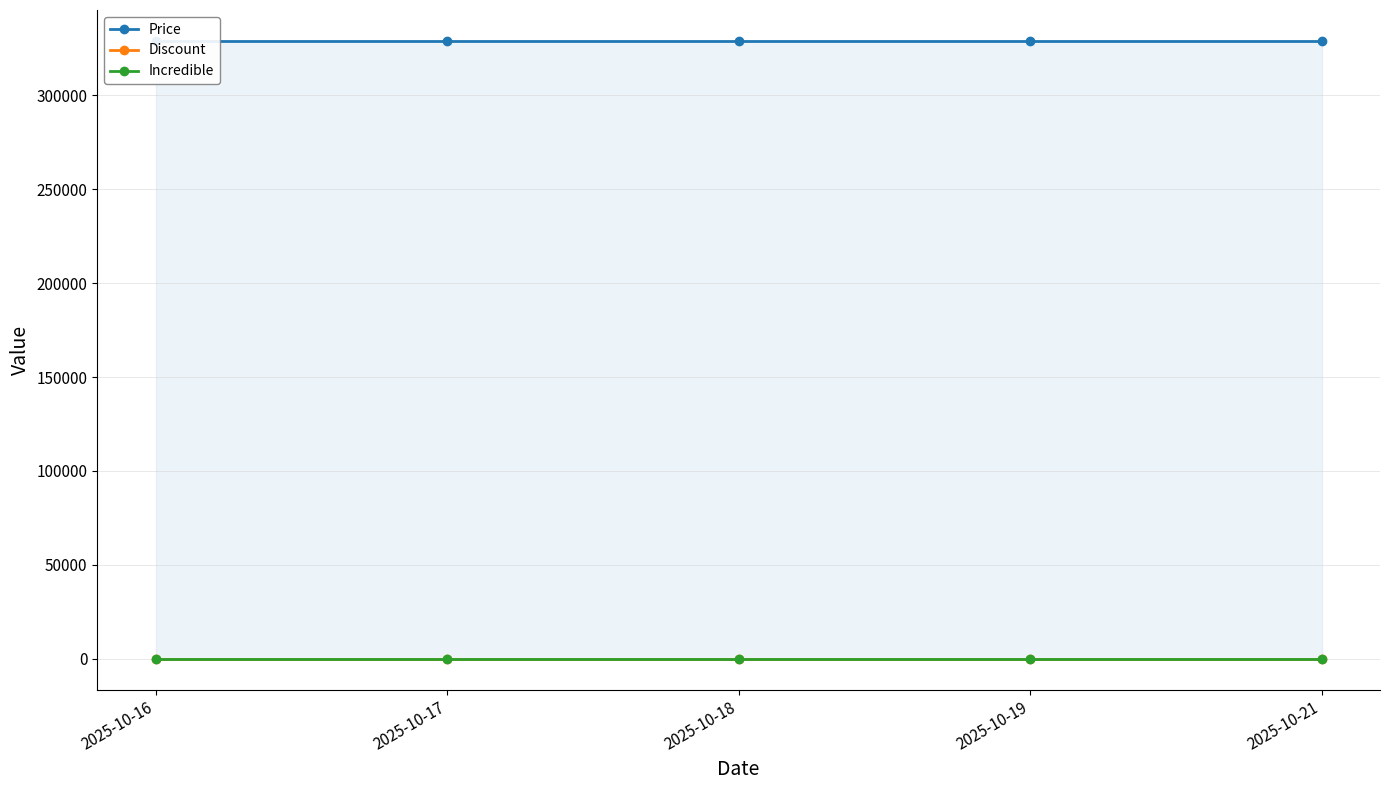

The Incredible series shows 0 at 2025-10-17. True or false?

True